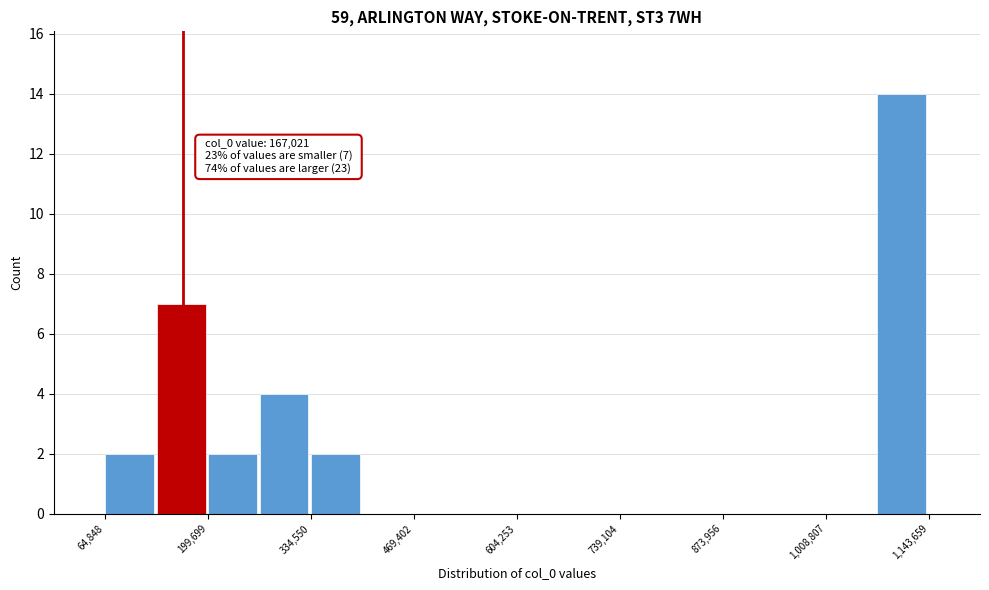

Read against the x-axis, roughly where is the centre of the tallest bar?

1100000